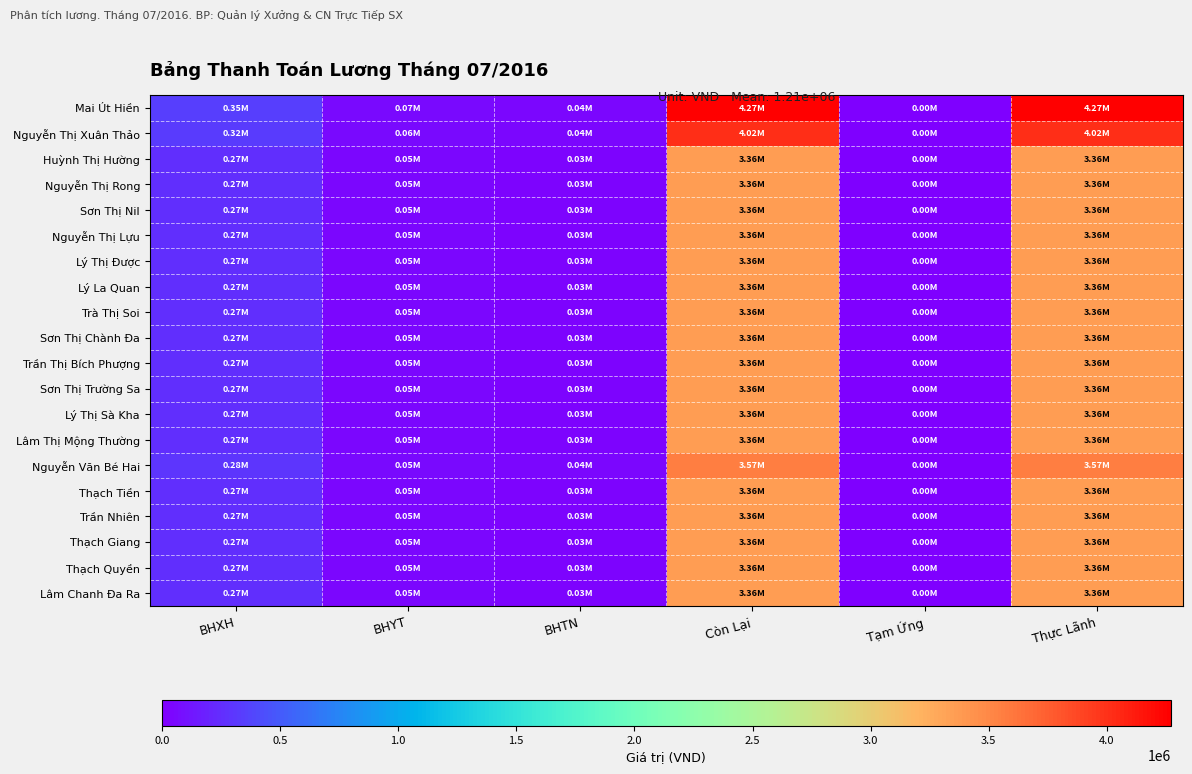

Reading left to right, transcribe all the data shown in this chart.

Mai Út Hiền: BHXH=346880	BHYT=65040	BHTN=43360	Còn Lại=4270720	Tạm Ứng=0	Thực Lãnh=4270720
Nguyễn Thị Xuân Thảo: BHXH=324480	BHYT=60840	BHTN=40560	Còn Lại=4020120	Tạm Ứng=0	Thực Lãnh=4020120
Huỳnh Thị Hường: BHXH=265360	BHYT=49755	BHTN=33170	Còn Lại=3358715	Tạm Ứng=0	Thực Lãnh=3358715
Nguyễn Thị Rong: BHXH=265360	BHYT=49755	BHTN=33170	Còn Lại=3358715	Tạm Ứng=0	Thực Lãnh=3358715
Sơn Thị Nil: BHXH=265360	BHYT=49755	BHTN=33170	Còn Lại=3358715	Tạm Ứng=0	Thực Lãnh=3358715
Nguyễn Thị Lựu: BHXH=265360	BHYT=49755	BHTN=33170	Còn Lại=3358715	Tạm Ứng=0	Thực Lãnh=3358715
Lý Thị Được: BHXH=265360	BHYT=49755	BHTN=33170	Còn Lại=3358715	Tạm Ứng=0	Thực Lãnh=3358715
Lý La Quan: BHXH=265360	BHYT=49755	BHTN=33170	Còn Lại=3358715	Tạm Ứng=0	Thực Lãnh=3358715
Trà Thị Soi: BHXH=265360	BHYT=49755	BHTN=33170	Còn Lại=3358715	Tạm Ứng=0	Thực Lãnh=3358715
Sơn Thị Chành Đa: BHXH=265360	BHYT=49755	BHTN=33170	Còn Lại=3358715	Tạm Ứng=0	Thực Lãnh=3358715
Trần Thị Bích Phượng: BHXH=265360	BHYT=49755	BHTN=33170	Còn Lại=3358715	Tạm Ứng=0	Thực Lãnh=3358715
Sơn Thị Trường Sa: BHXH=265360	BHYT=49755	BHTN=33170	Còn Lại=3358715	Tạm Ứng=0	Thực Lãnh=3358715
Lý Thị Sà Kha: BHXH=265360	BHYT=49755	BHTN=33170	Còn Lại=3358715	Tạm Ứng=0	Thực Lãnh=3358715
Lâm Thị Mộng Thường: BHXH=265360	BHYT=49755	BHTN=33170	Còn Lại=3358715	Tạm Ứng=0	Thực Lãnh=3358715
Nguyễn Văn Bé Hai: BHXH=283920	BHYT=53235	BHTN=35490	Còn Lại=3566355	Tạm Ứng=0	Thực Lãnh=3566355
Thạch Tiền: BHXH=265360	BHYT=49755	BHTN=33170	Còn Lại=3358715	Tạm Ứng=0	Thực Lãnh=3358715
Trần Nhiên: BHXH=265360	BHYT=49755	BHTN=33170	Còn Lại=3358715	Tạm Ứng=0	Thực Lãnh=3358715
Thạch Giang: BHXH=265360	BHYT=49755	BHTN=33170	Còn Lại=3358715	Tạm Ứng=0	Thực Lãnh=3358715
Thạch Quyền: BHXH=265360	BHYT=49755	BHTN=33170	Còn Lại=3358715	Tạm Ứng=0	Thực Lãnh=3358715
Lâm Chanh Đa Ra: BHXH=265360	BHYT=49755	BHTN=33170	Còn Lại=3358715	Tạm Ứng=0	Thực Lãnh=3358715